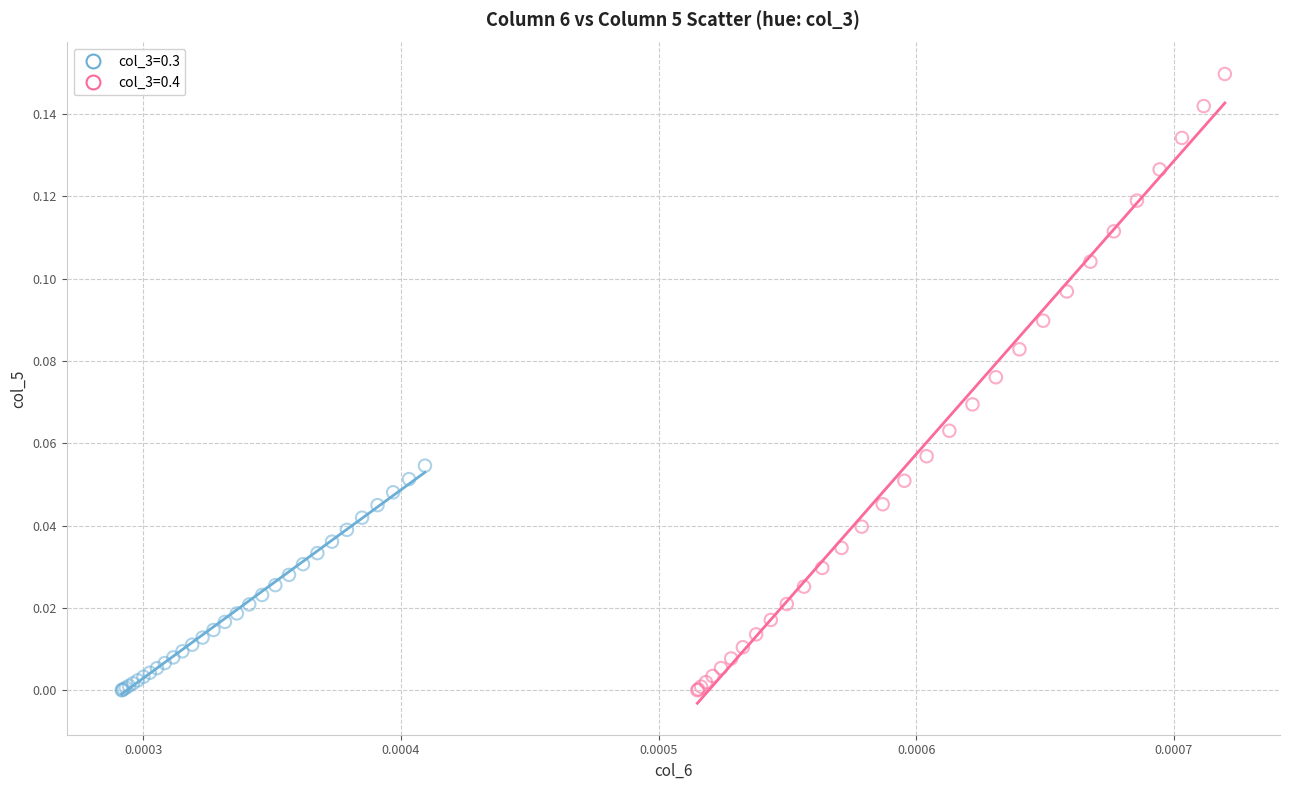

Which series has the widest spread of Y values?

col_3=0.4